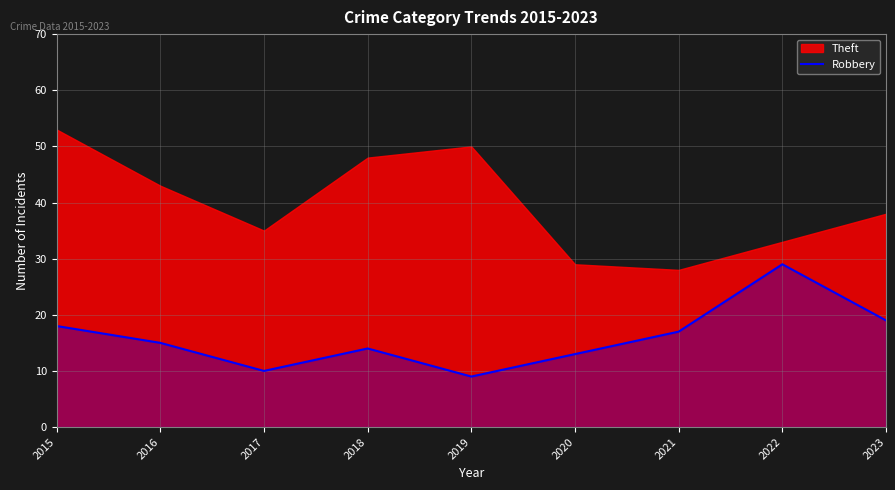

Rank the categories by value from lowest to highest.

2019, 2017, 2020, 2018, 2016, 2021, 2015, 2023, 2022